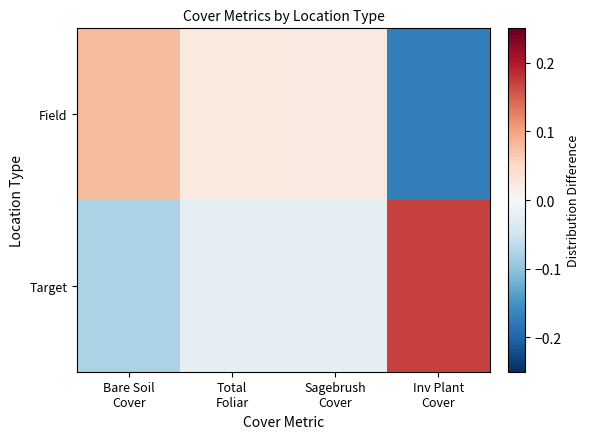

At Bare Soil Cover, list the series in order from smallest to largest.

Target, Field